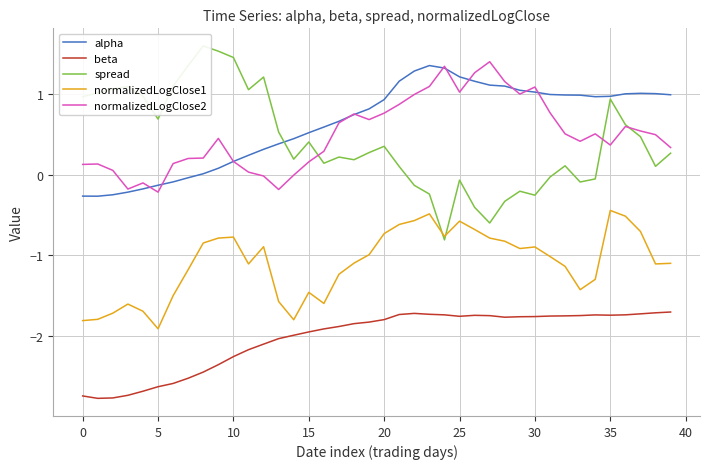

At which category is the sum across all series the highest?

35